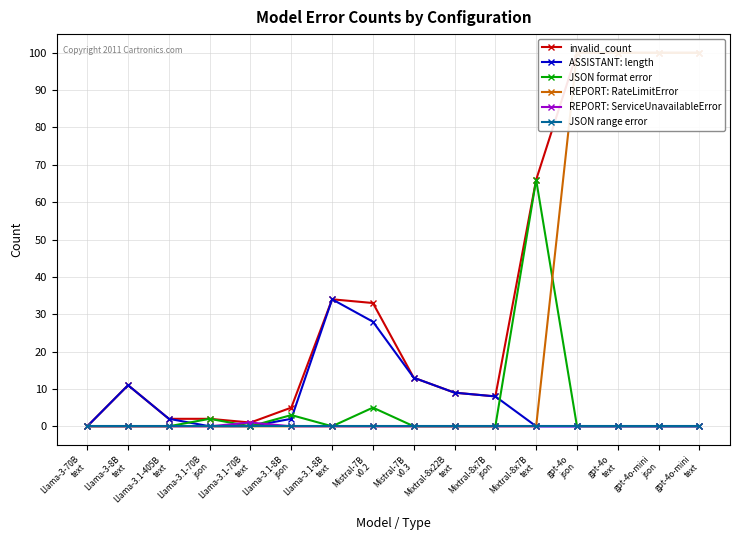

How many values in the ASSISTANT: length series exceed 2?

6